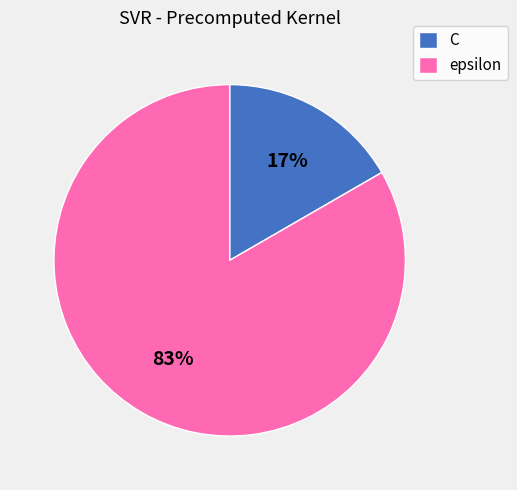

What percentage is the epsilon slice, to the nearest percent?

83%